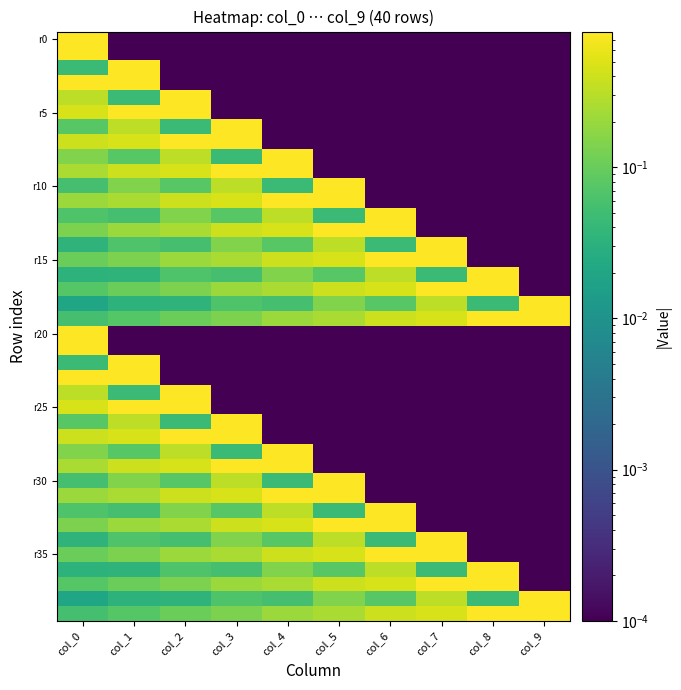

At how many categories does at least one series exceed 0?

10